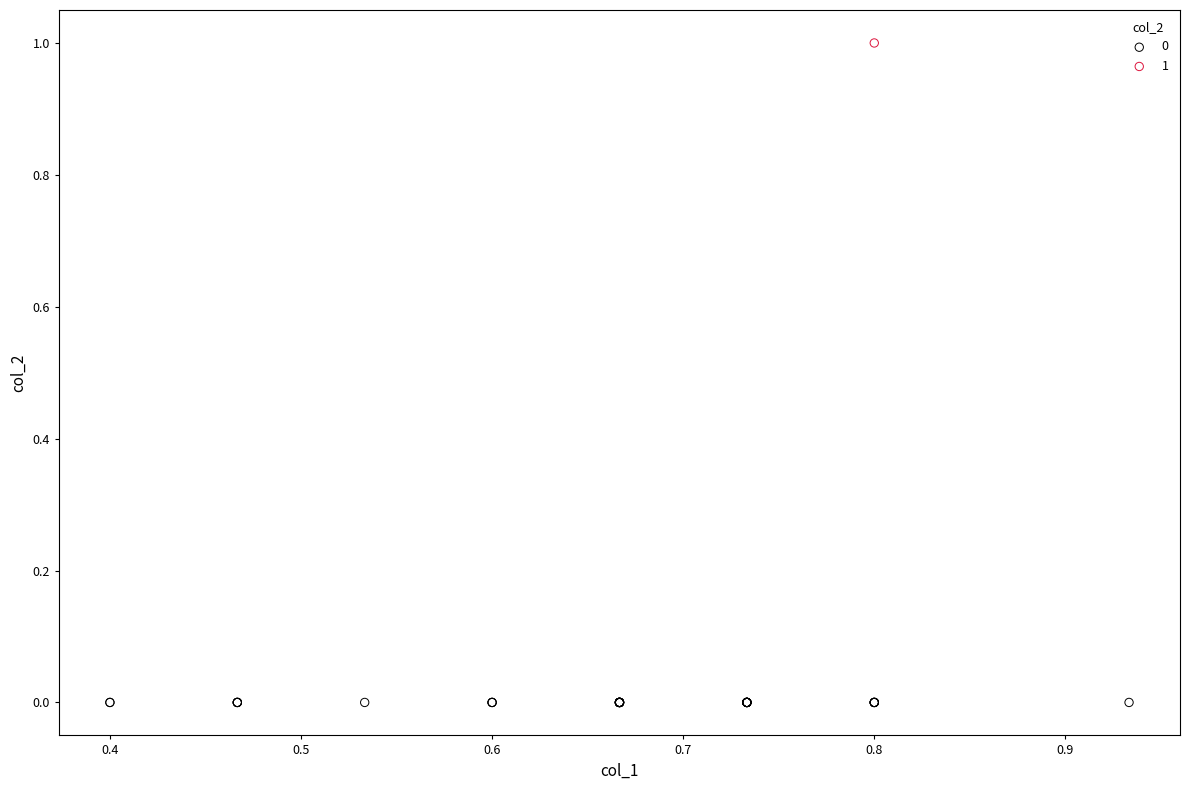

Which series contains the lowest Y value?

0